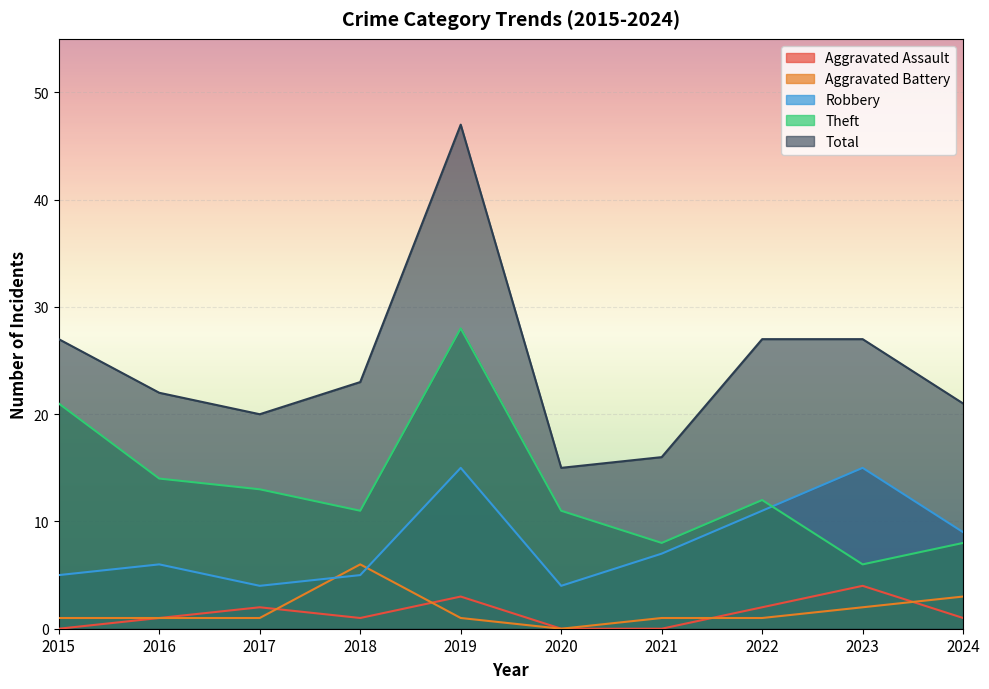

How many lines are shown in the chart?

5